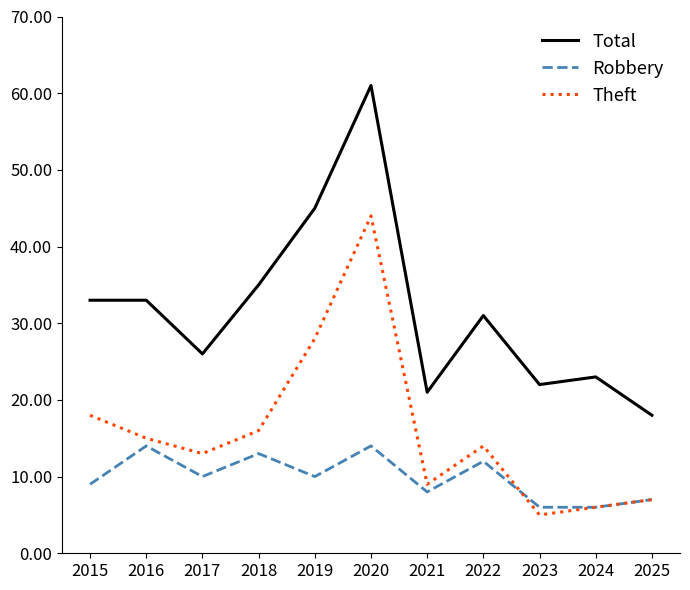

Is it true that Total equals 59 at 2019?

False